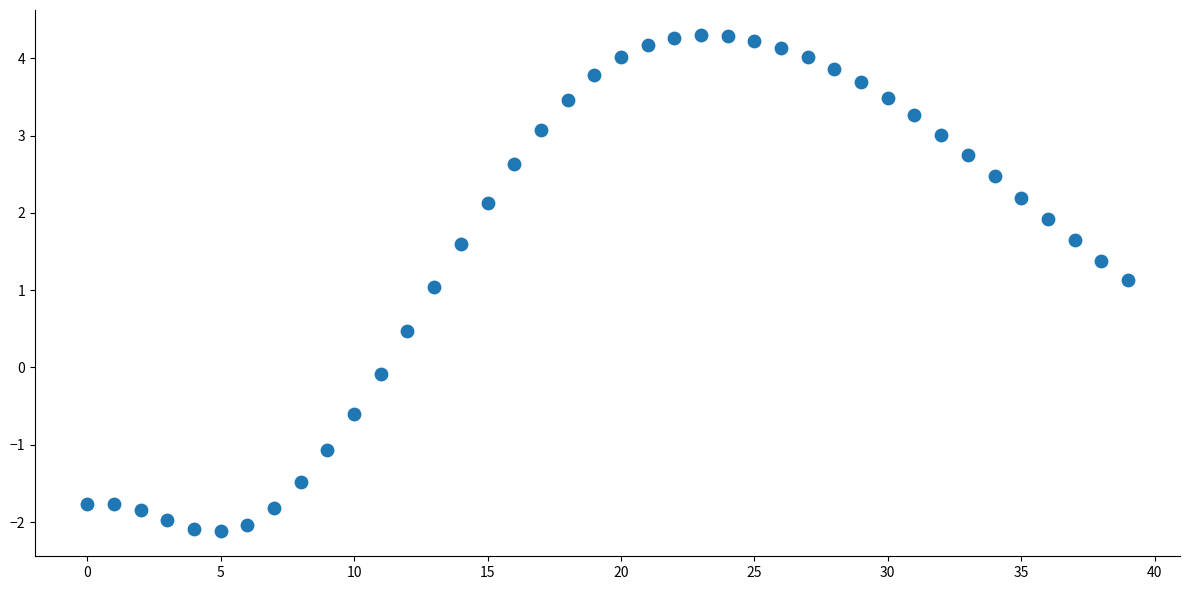

What is the range of Y values (max minus min)?

6.4